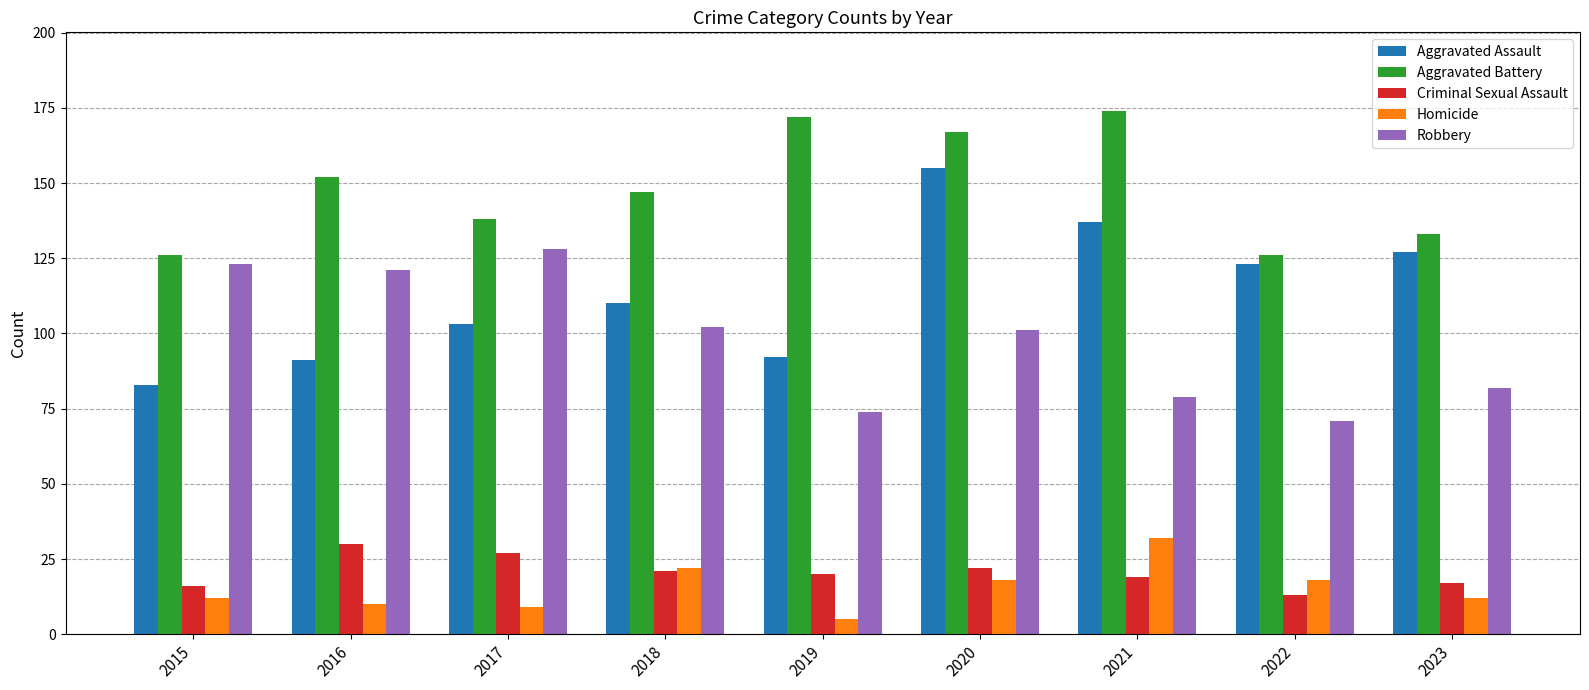

What are all the series names shown in the legend?

Aggravated Assault, Aggravated Battery, Criminal Sexual Assault, Homicide, Robbery